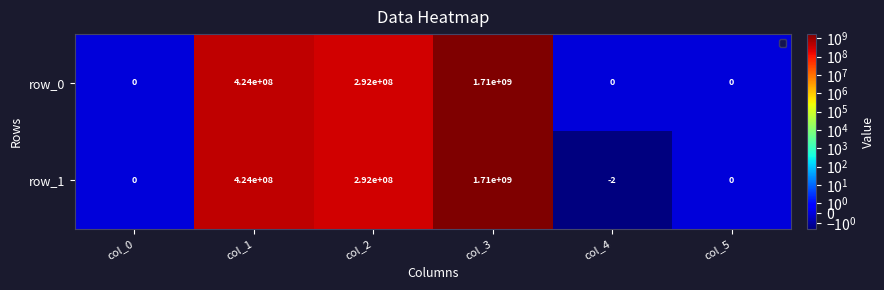

Where is row_0 nearest to the value 855000000?

col_1